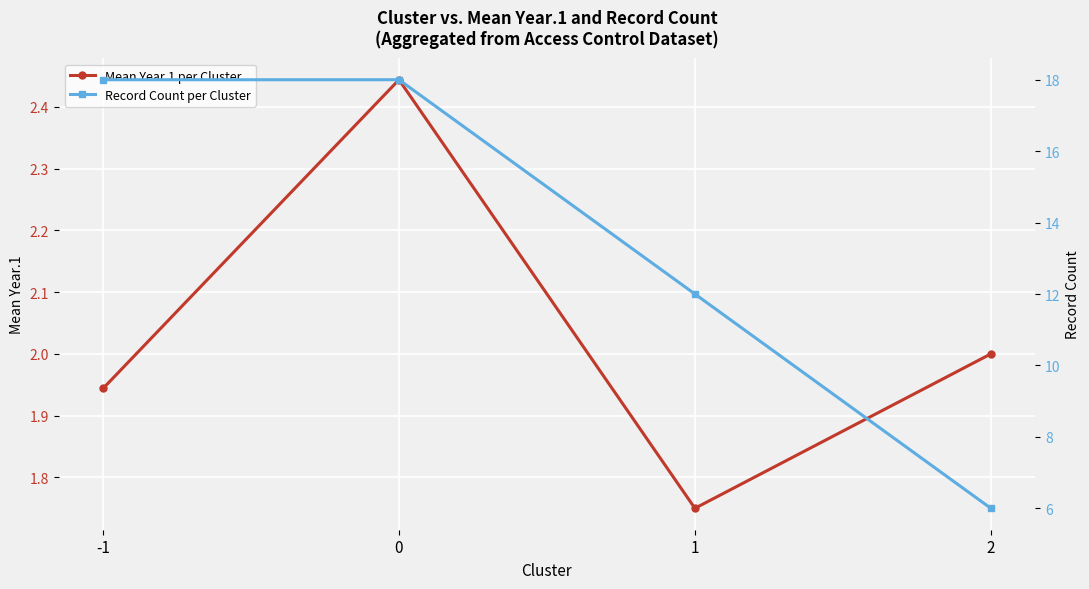

How many values in the Mean Year.1 per Cluster series exceed 2?

1